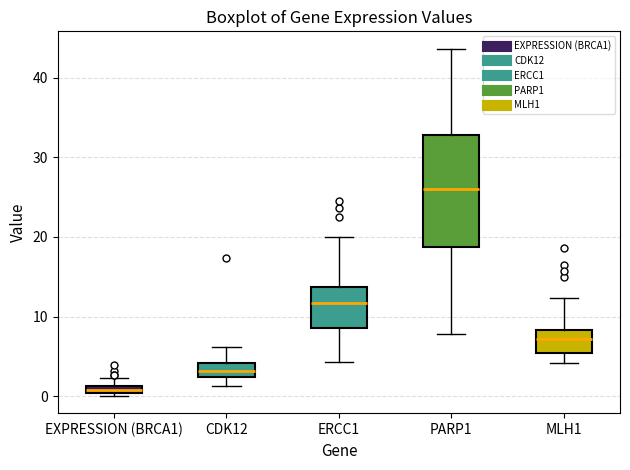

Where is the lower edge of the box for ERCC1 on the y-axis? The values are not printed on the chart, so give them approximately, as read against the axis.

8